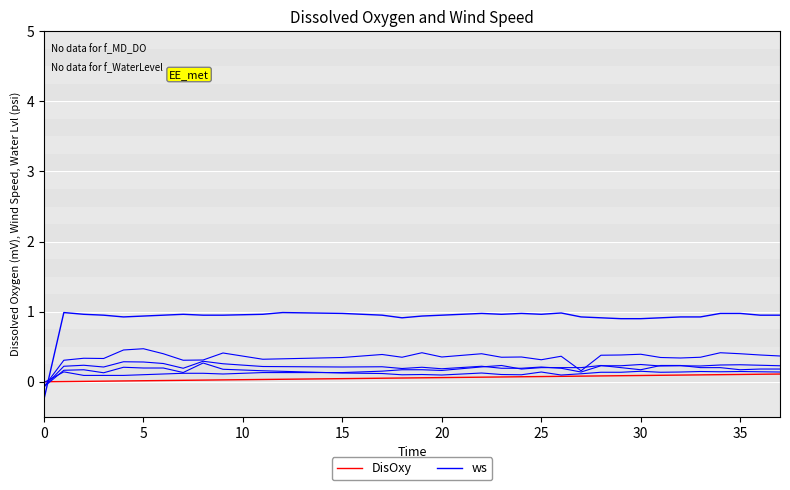

Rank the series by their maximum value, from highest to lowest.

ws, DisOxy